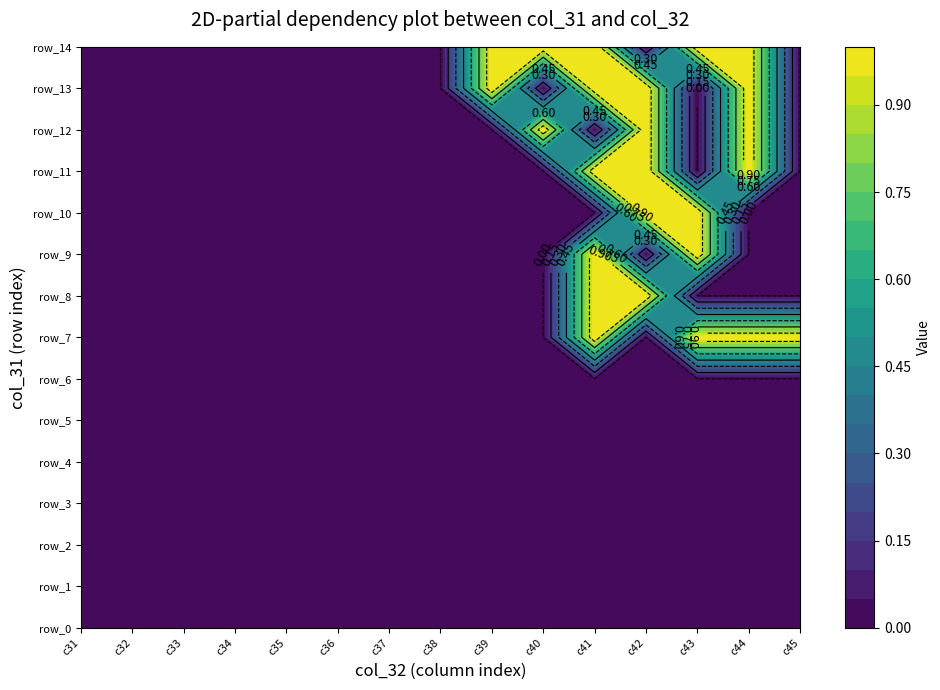

Reading left to right, transcribe all the data shown in this chart.

row_0: row_0=0	row_1=0	row_2=0	row_3=0	row_4=0	row_5=0	row_6=0	row_7=0	row_8=0	row_9=0	row_10=0	row_11=0	row_12=0	row_13=0	row_14=0
row_1: row_0=0	row_1=0	row_2=0	row_3=0	row_4=0	row_5=0	row_6=0	row_7=0	row_8=0	row_9=0	row_10=0	row_11=0	row_12=0	row_13=0	row_14=0
row_2: row_0=0	row_1=0	row_2=0	row_3=0	row_4=0	row_5=0	row_6=0	row_7=0	row_8=0	row_9=0	row_10=0	row_11=0	row_12=0	row_13=0	row_14=0
row_3: row_0=0	row_1=0	row_2=0	row_3=0	row_4=0	row_5=0	row_6=0	row_7=0	row_8=0	row_9=0	row_10=0	row_11=0	row_12=0	row_13=0	row_14=0
row_4: row_0=0	row_1=0	row_2=0	row_3=0	row_4=0	row_5=0	row_6=0	row_7=0	row_8=0	row_9=0	row_10=0	row_11=0	row_12=0	row_13=0	row_14=0
row_5: row_0=0	row_1=0	row_2=0	row_3=0	row_4=0	row_5=0	row_6=0	row_7=0	row_8=0	row_9=0	row_10=0	row_11=0	row_12=0	row_13=0	row_14=0
row_6: row_0=0	row_1=0	row_2=0	row_3=0	row_4=0	row_5=0	row_6=0	row_7=0	row_8=0	row_9=0	row_10=0	row_11=0	row_12=0	row_13=0	row_14=0
row_7: row_0=0	row_1=0	row_2=0	row_3=0	row_4=0	row_5=0	row_6=0	row_7=0	row_8=0	row_9=0	row_10=1	row_11=0	row_12=1	row_13=1	row_14=1
row_8: row_0=0	row_1=0	row_2=0	row_3=0	row_4=0	row_5=0	row_6=0	row_7=0	row_8=0	row_9=0	row_10=1	row_11=1	row_12=0	row_13=0	row_14=0
row_9: row_0=0	row_1=0	row_2=0	row_3=0	row_4=0	row_5=0	row_6=0	row_7=0	row_8=0	row_9=0	row_10=1	row_11=0	row_12=1	row_13=0	row_14=0
row_10: row_0=0	row_1=0	row_2=0	row_3=0	row_4=0	row_5=0	row_6=0	row_7=0	row_8=0	row_9=0	row_10=0	row_11=1	row_12=1	row_13=0	row_14=0
row_11: row_0=0	row_1=0	row_2=0	row_3=0	row_4=0	row_5=0	row_6=0	row_7=0	row_8=0	row_9=0	row_10=1	row_11=1	row_12=0	row_13=1	row_14=0
row_12: row_0=0	row_1=0	row_2=0	row_3=0	row_4=0	row_5=0	row_6=0	row_7=0	row_8=0	row_9=1	row_10=0	row_11=1	row_12=0	row_13=1	row_14=0
row_13: row_0=0	row_1=0	row_2=0	row_3=0	row_4=0	row_5=0	row_6=0	row_7=0	row_8=1	row_9=0	row_10=1	row_11=1	row_12=0	row_13=1	row_14=0
row_14: row_0=0	row_1=0	row_2=0	row_3=0	row_4=0	row_5=0	row_6=0	row_7=0	row_8=1	row_9=1	row_10=1	row_11=0	row_12=1	row_13=1	row_14=0